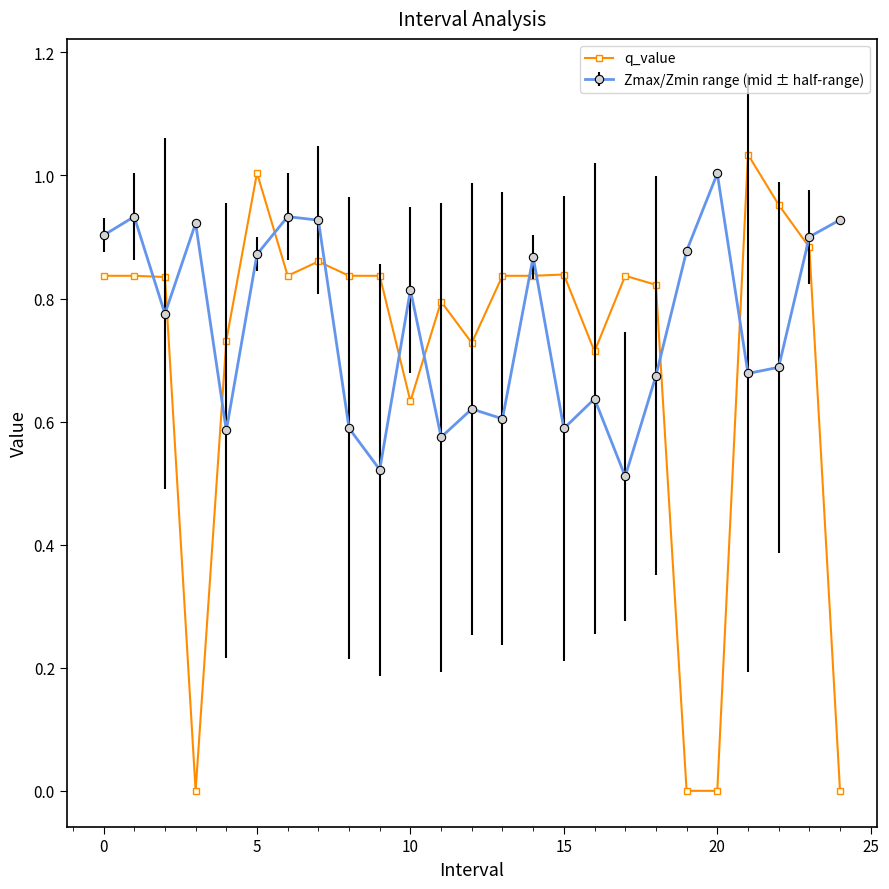

Rank the series by their average value, from highest to lowest.

Zmax/Zmin range (mid ± half-range), q_value